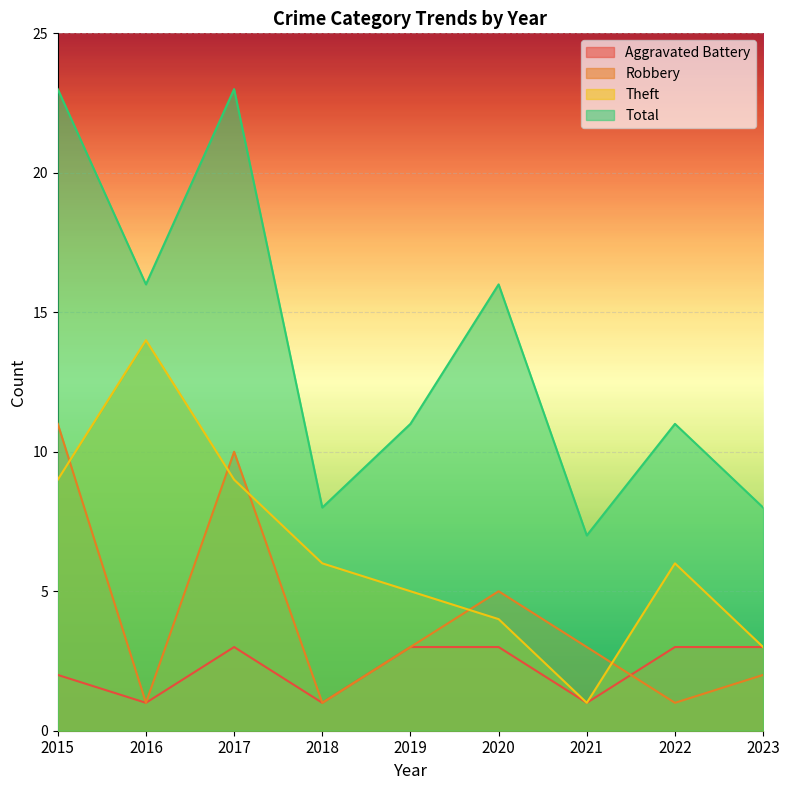

Reading right to left, what are all the values shown in this chart?

Aggravated Battery: 3	3	1	3	3	1	3	1	2
Robbery: 2	1	3	5	3	1	10	1	11
Theft: 3	6	1	4	5	6	9	14	9
Total: 8	11	7	16	11	8	23	16	23